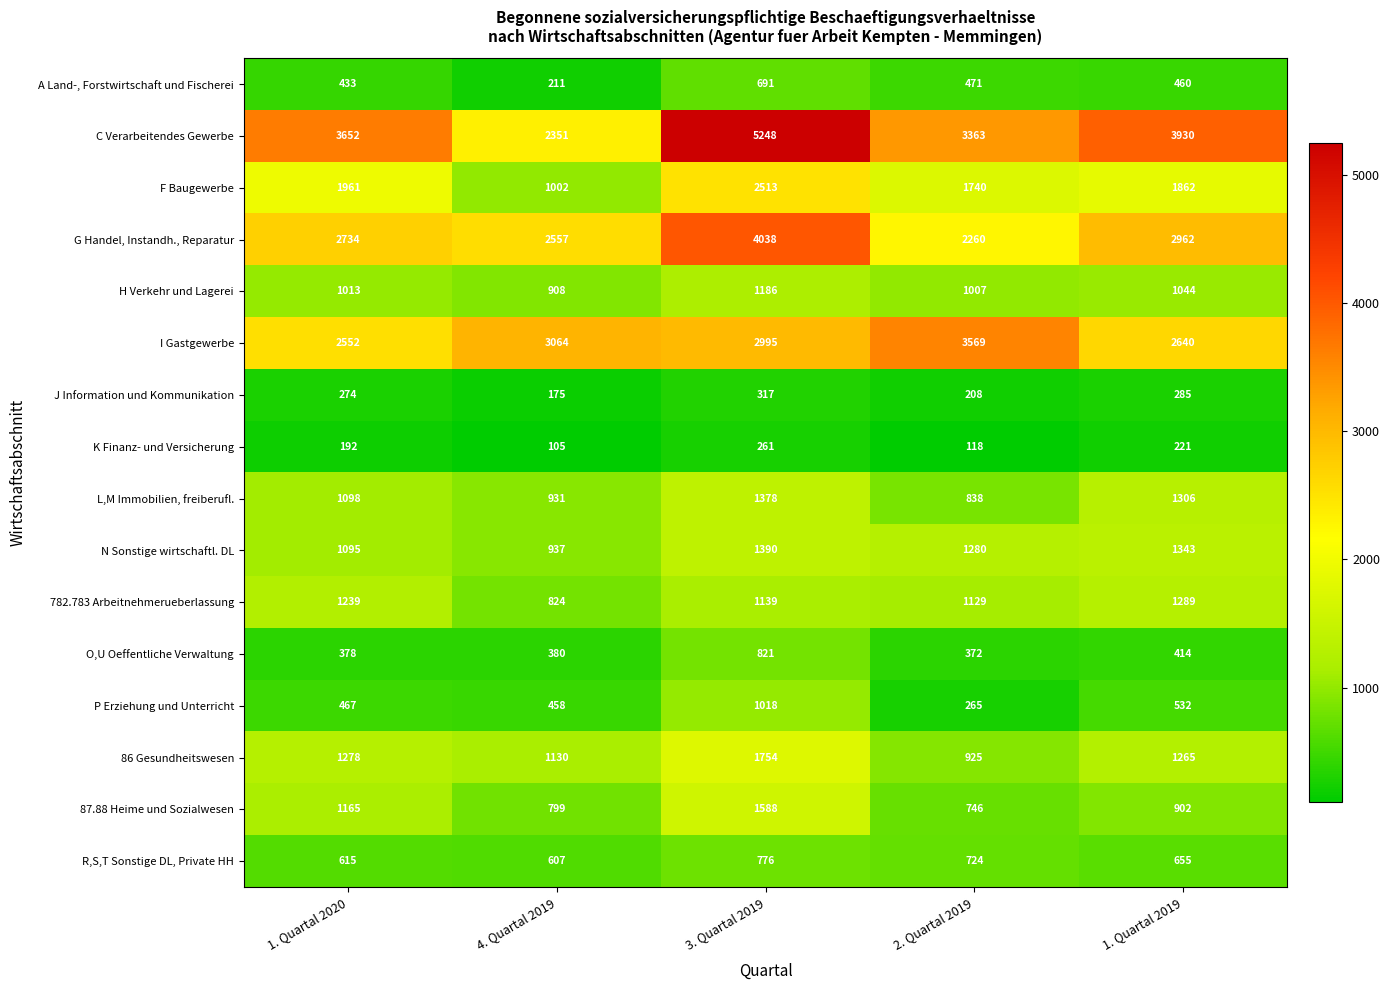

Count the number of categories in the chart.

5